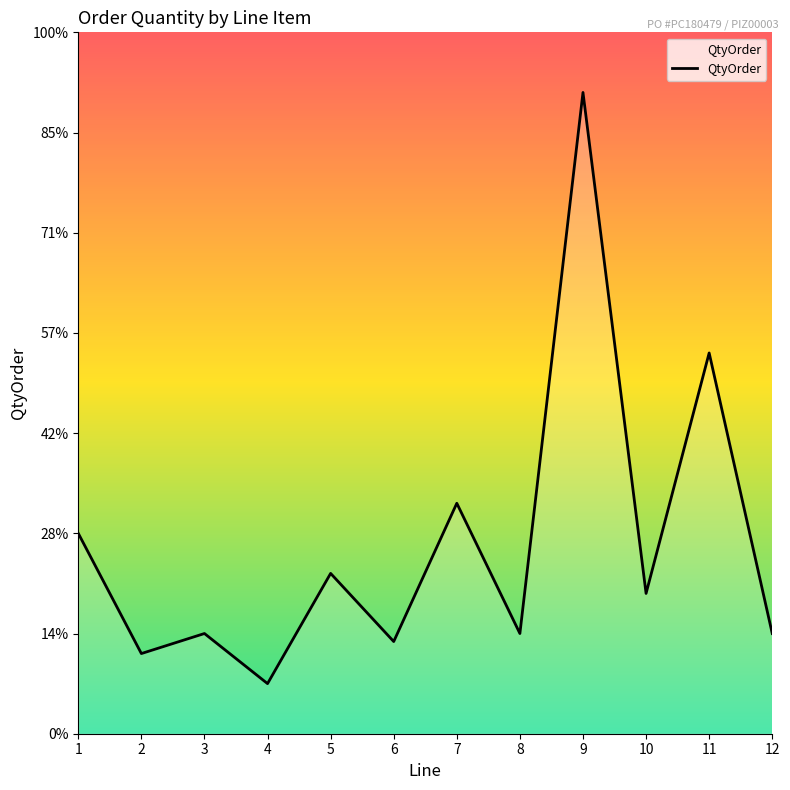

Is this an area chart (filled region under the line)?

Yes